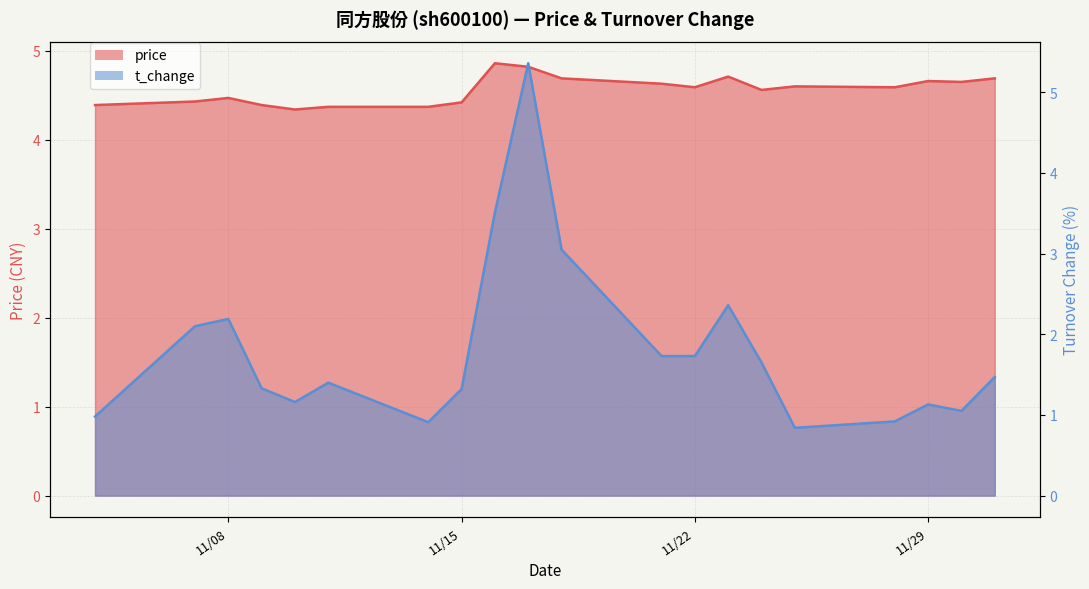

Reading left to right, list all the values displayed in this chart.

price: 4.4	4.4	4.5	4.4	4.3	4.4	4.4	4.4	4.9	4.8	4.7	4.6	4.6	4.7	4.6	4.6	4.6	4.7	4.7	4.7
t_change: 1.0	2.1	2.2	1.3	1.2	1.4	0.9	1.3	3.5	5.4	3.0	1.7	1.7	2.4	1.6	0.8	0.9	1.1	1.1	1.5